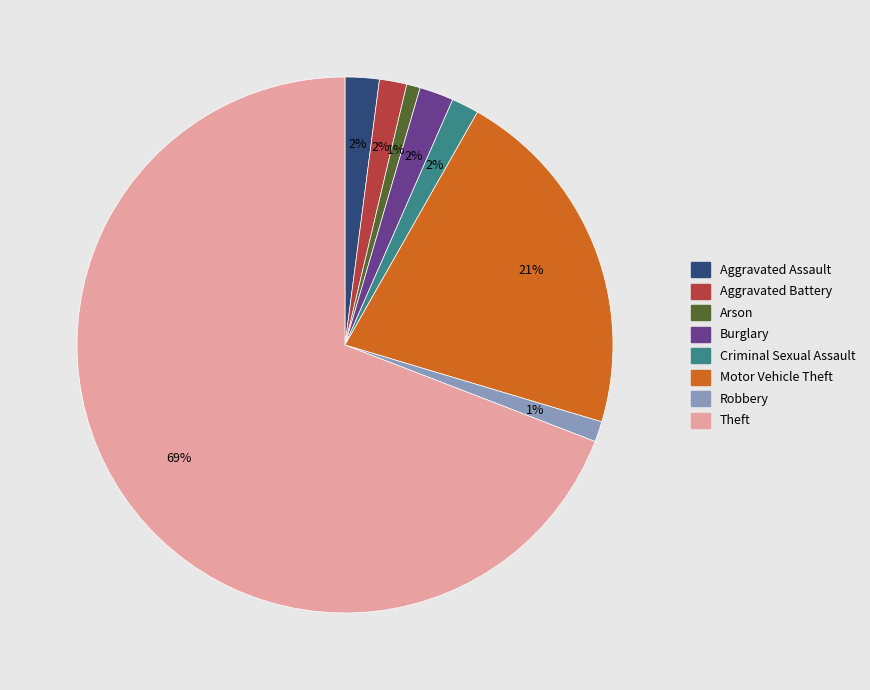

What percentage is the Motor Vehicle Theft slice, to the nearest percent?

21%